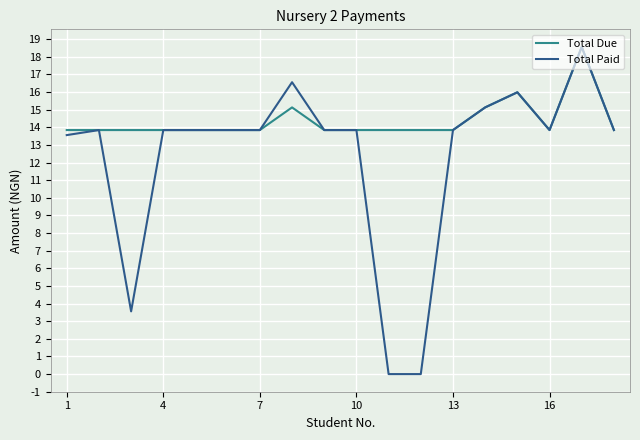

What is the maximum value for Total Paid?

18.6